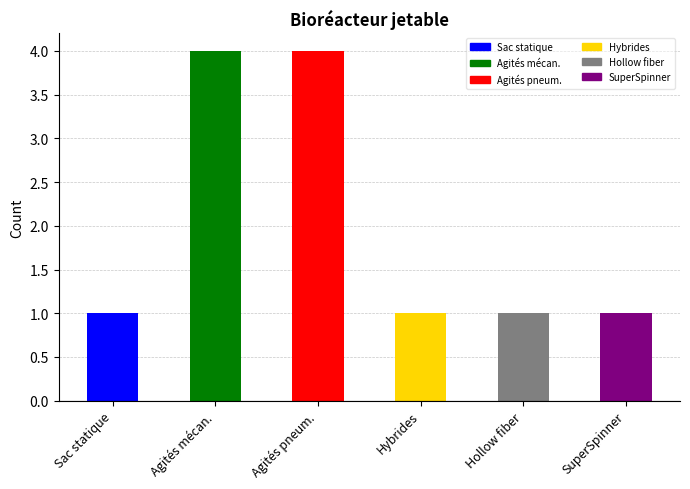

What value does the data have at Agités mécan.?

4